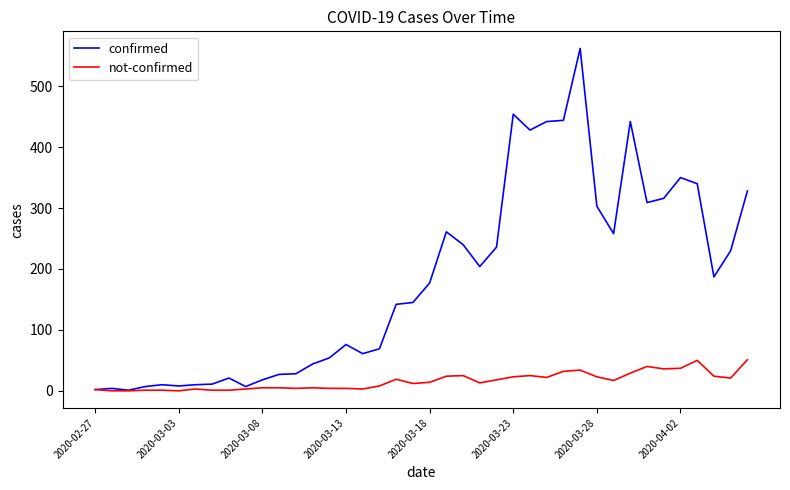

Which series has the largest total across all categories?

confirmed